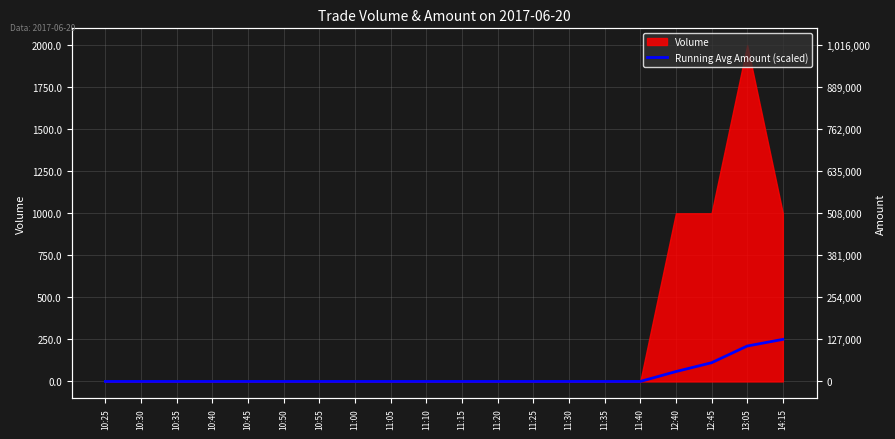

Count the number of values greater than 0.

4